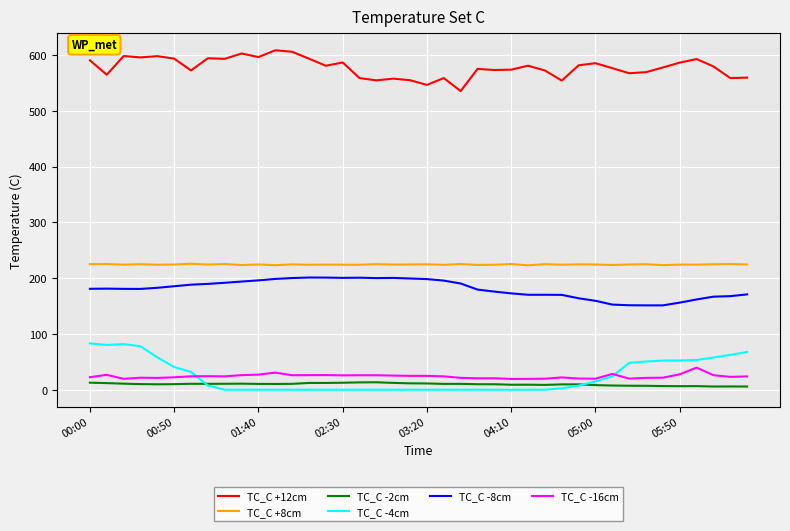

Which series has the largest total across all categories?

TC_C +12cm